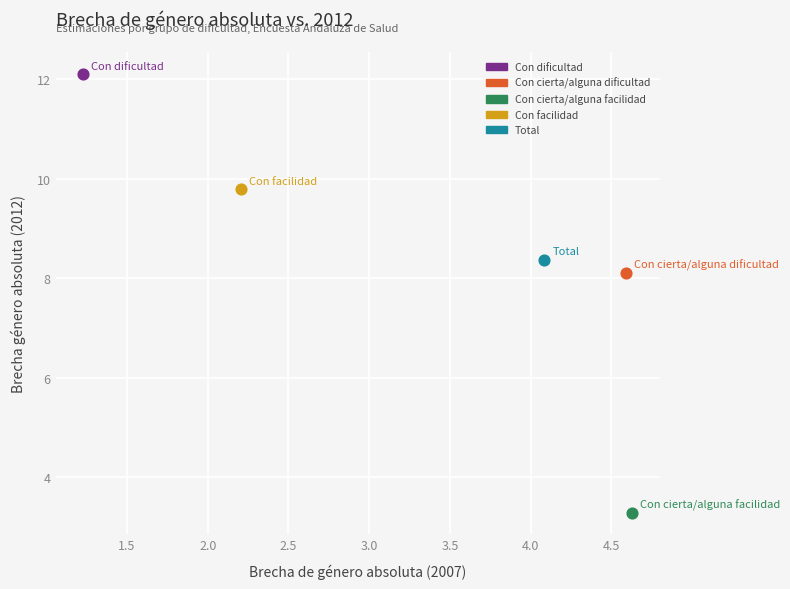

What are all the series names shown in the legend?

Con dificultad, Con cierta/alguna dificultad, Con cierta/alguna facilidad, Con facilidad, Total